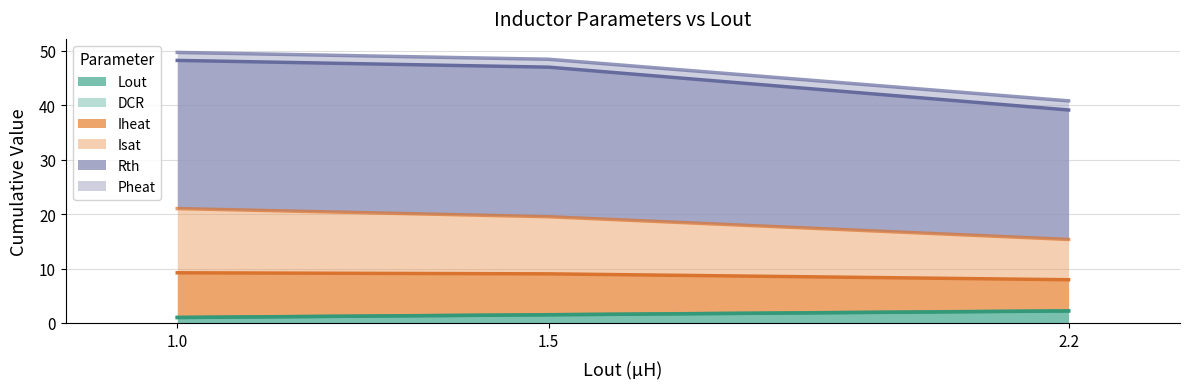

At which label does Lout reach its minimum?

1.0